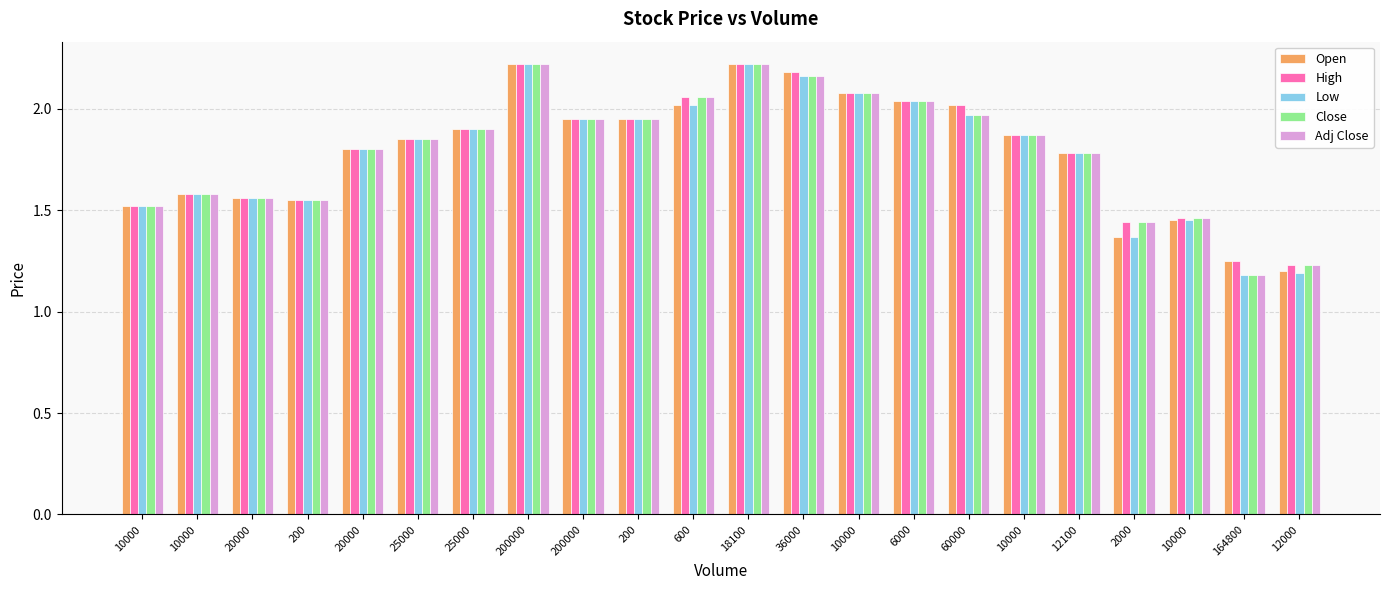

What are all the series names shown in the legend?

Open, High, Low, Close, Adj Close